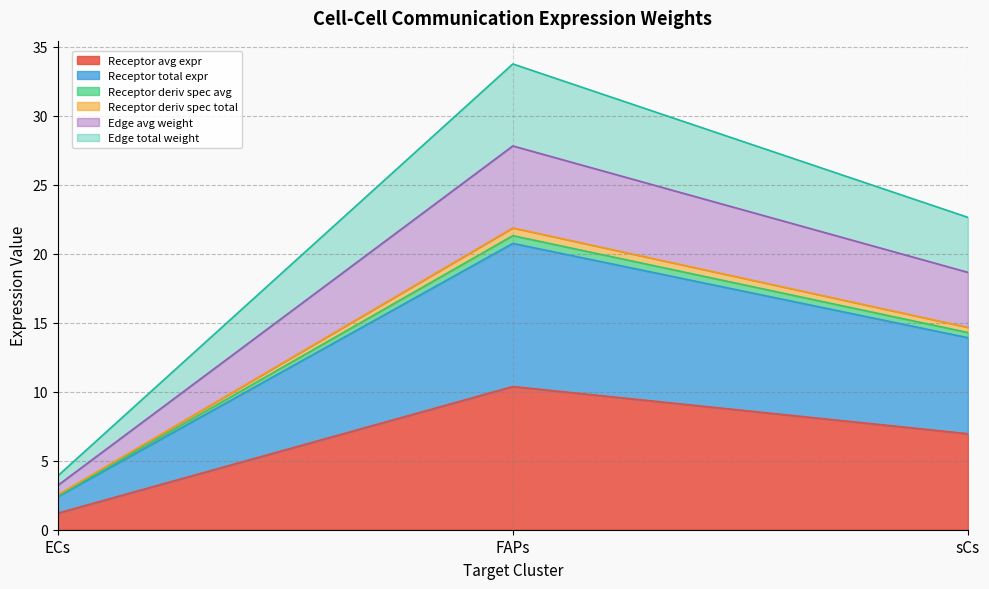

What is the label of the 1st point from the left?

ECs